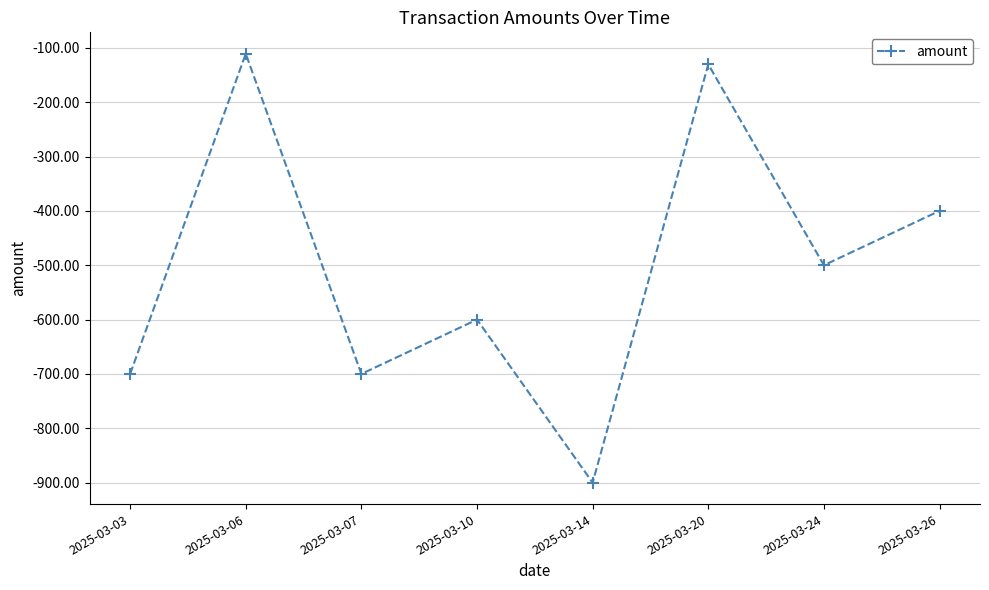

What is the difference between the maximum and minimum values?

789.0